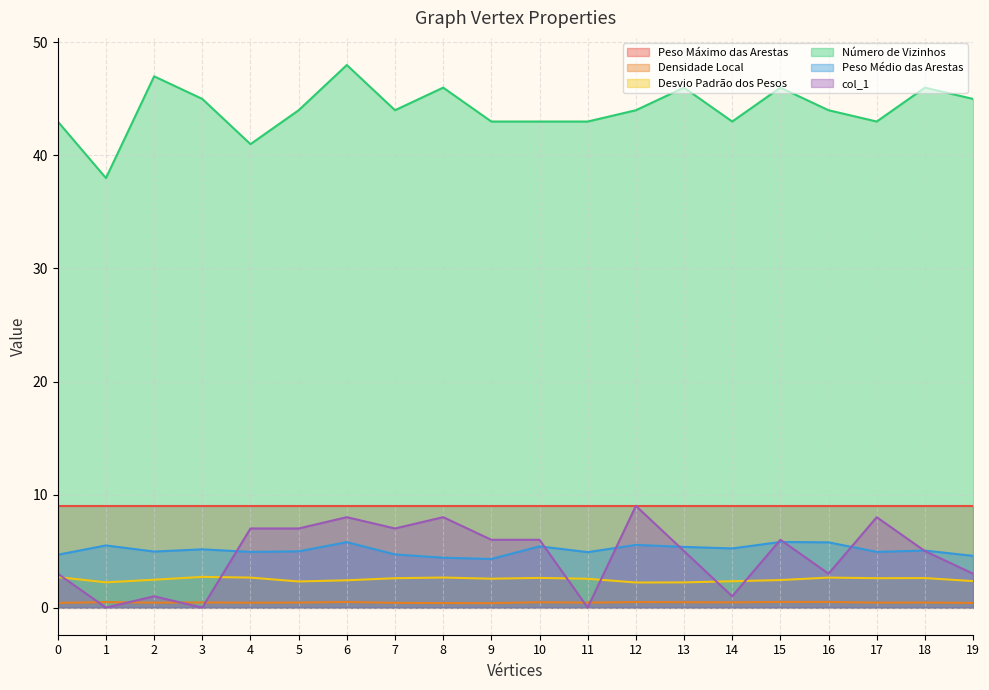

Where is the first local maximum for Desvio Padrão dos Pesos?

3